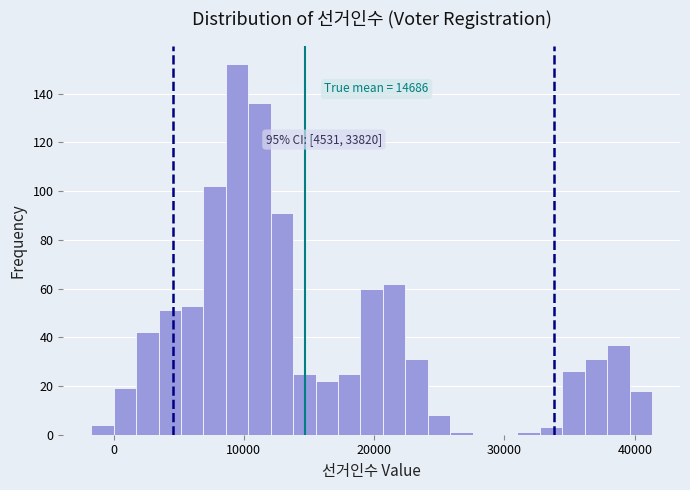

Read against the x-axis, roughly where is the centre of the tallest bar?

9000